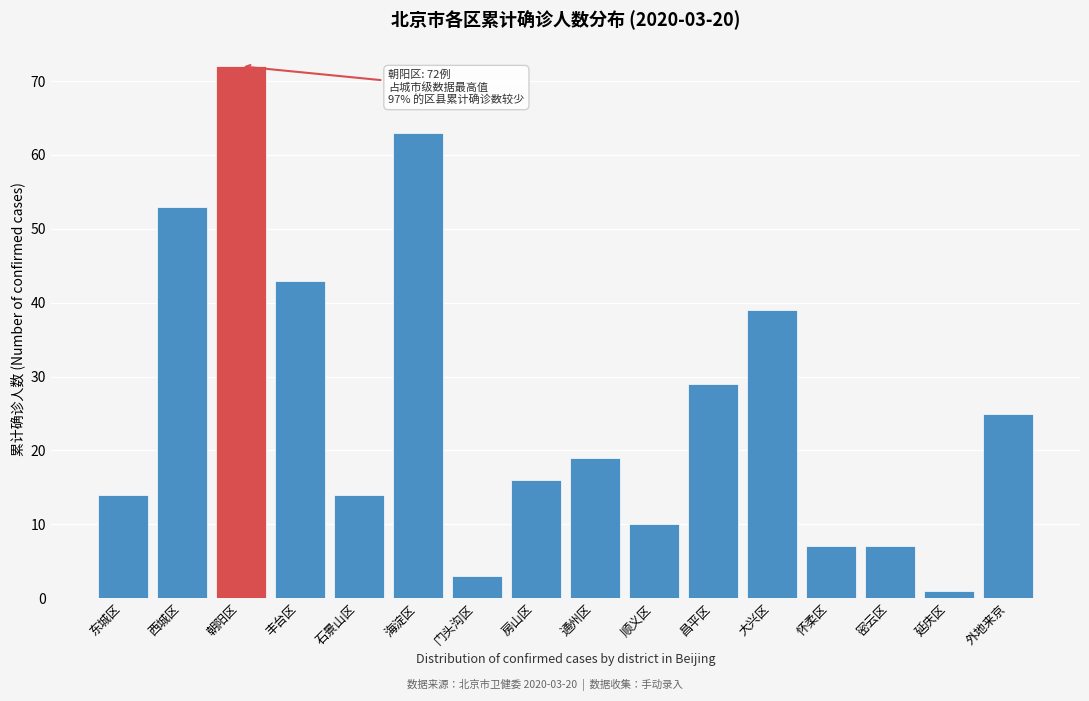

Reading left to right, what are all the values shown in this chart?

东城区=14	西城区=53	朝阳区=72	丰台区=43	石景山区=14	海淀区=63	门头沟区=3	房山区=16	通州区=19	顺义区=10	昌平区=29	大兴区=39	怀柔区=7	密云区=7	延庆区=1	外地来京=25